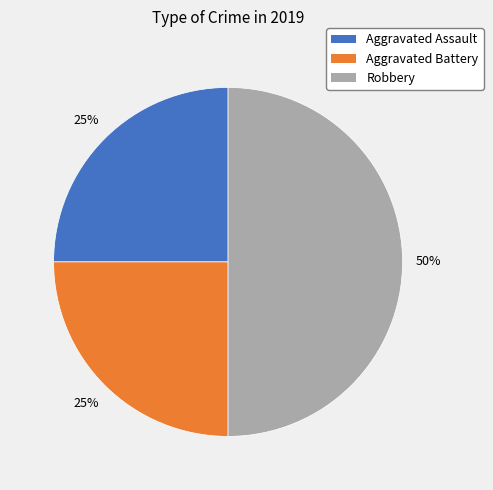

To the nearest percent, what is the combined percentage of Aggravated Assault and Aggravated Battery?

50%